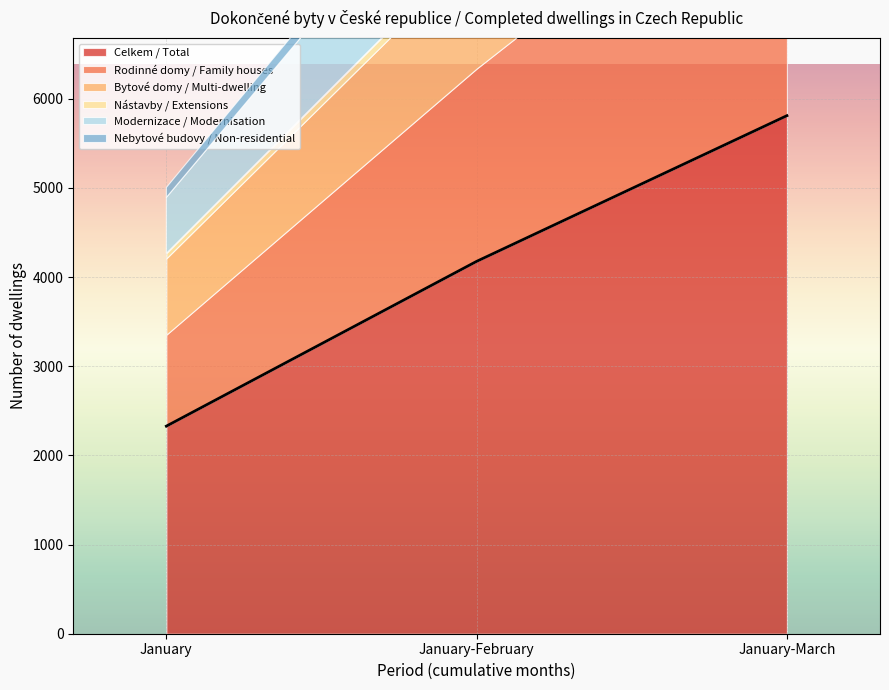

Reading left to right, what are all the values shown in this chart?

Celkem / Total: January=2328	January-February=4176	January-March=5810
Rodinné domy / Family houses: January=1026	January-February=2162	January-March=3255
Bytové domy / Multi-dwelling: January=856	January-February=1306	January-March=1610
Nástavby / Extensions: January=56	January-February=105	January-March=152
Modernizace / Modernisation: January=627	January-February=1281	January-March=1903
Nebytové budovy / Non-residential: January=112	January-February=175	January-March=229